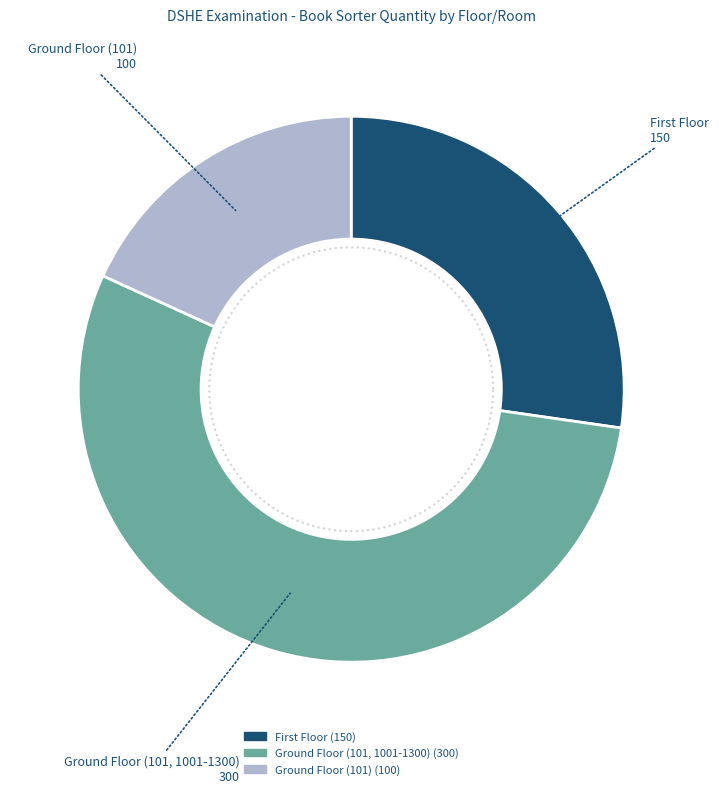

How many segments does this pie chart have?

3